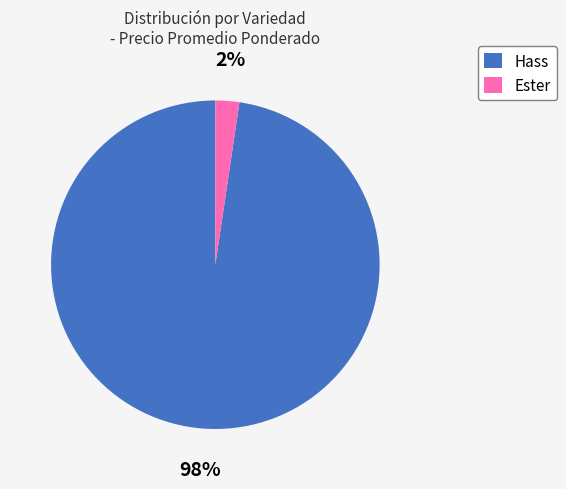

To the nearest percent, what is the average slice percentage?

50%